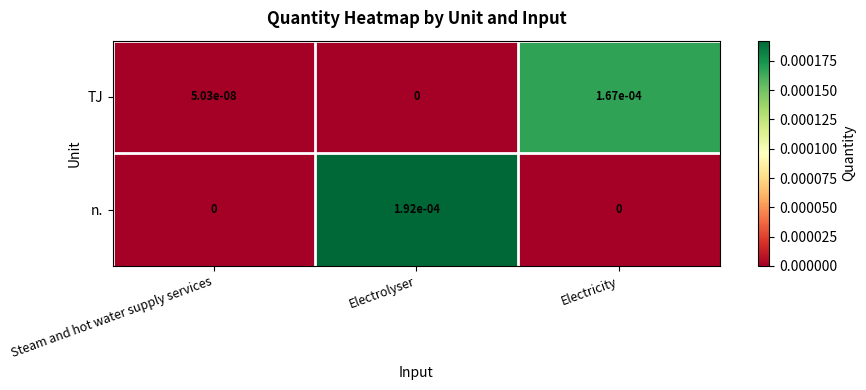

Which series changed the most between Steam and hot water supply services and Electrolyser?

n.